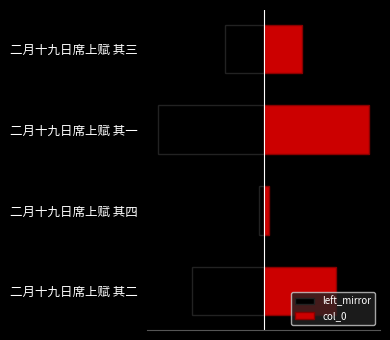

Does the chart contain any negative values?

Yes